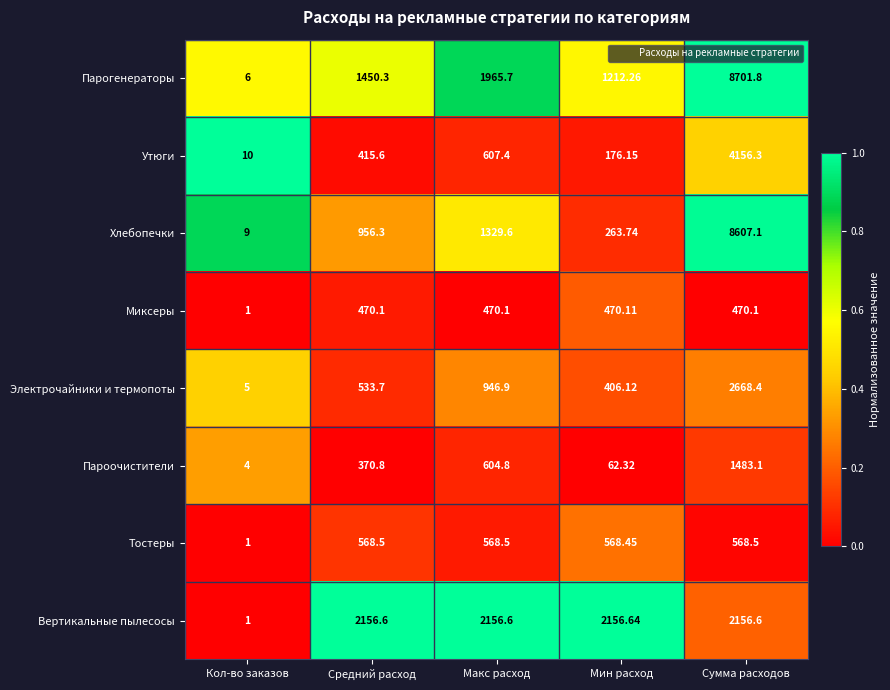

Which label corresponds to the smallest value in the chart?

Кол-во заказов